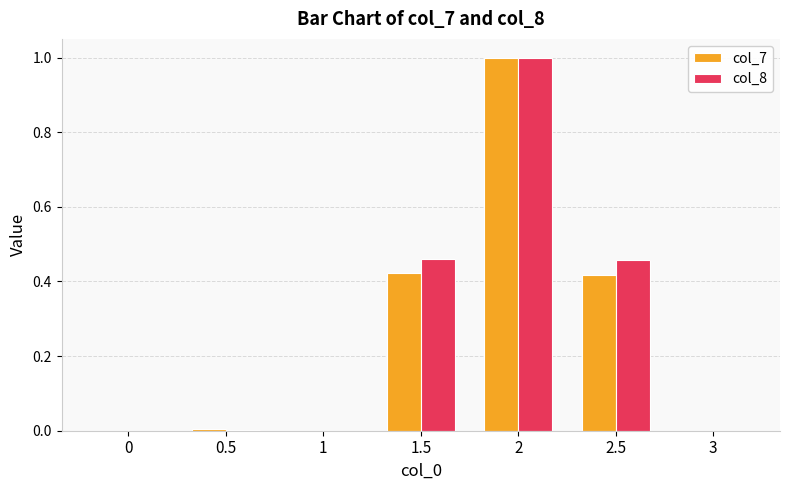

How many categories are shown in the chart?

7